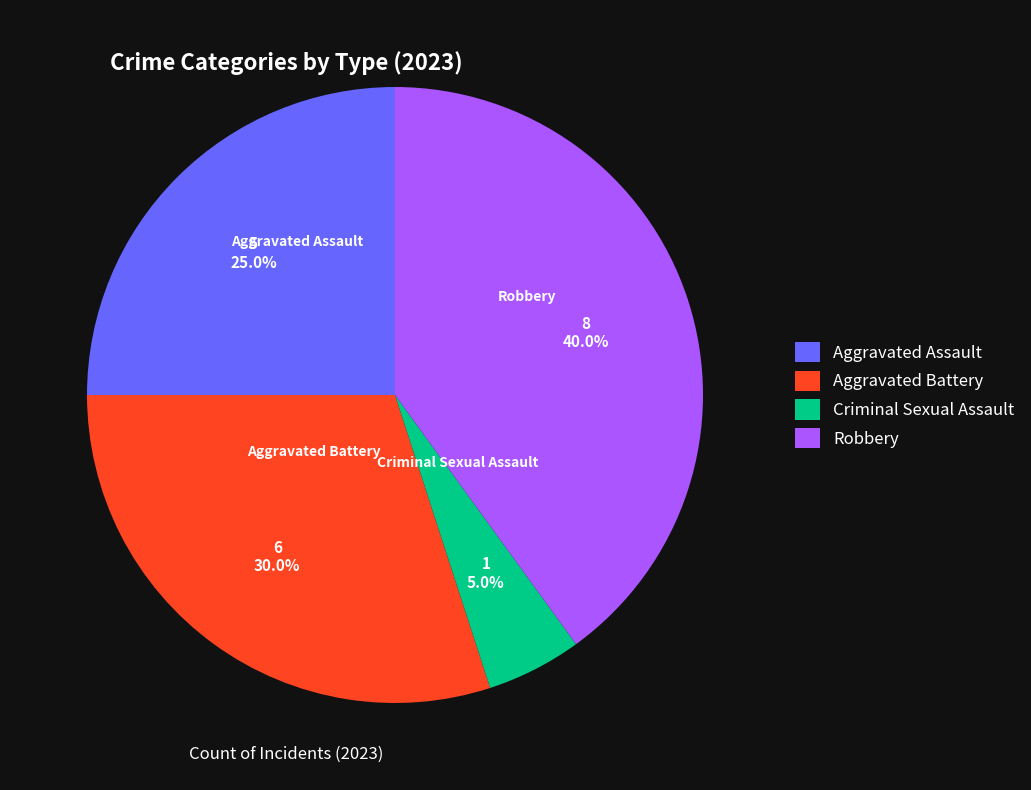

Which category has the smallest portion of the pie?

Criminal Sexual Assault